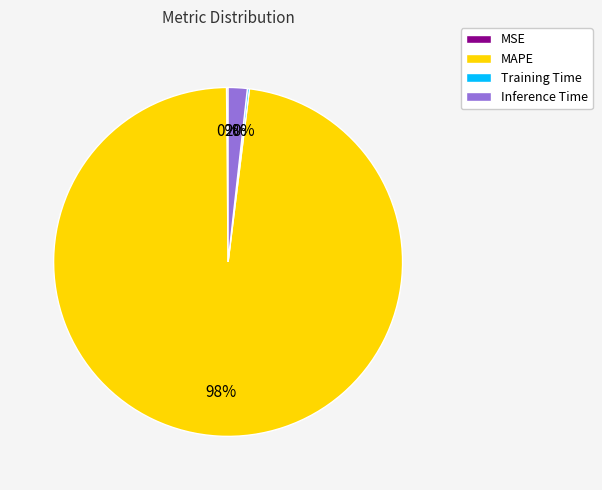

Do MAPE and Inference Time together represent more than half of the pie?

Yes